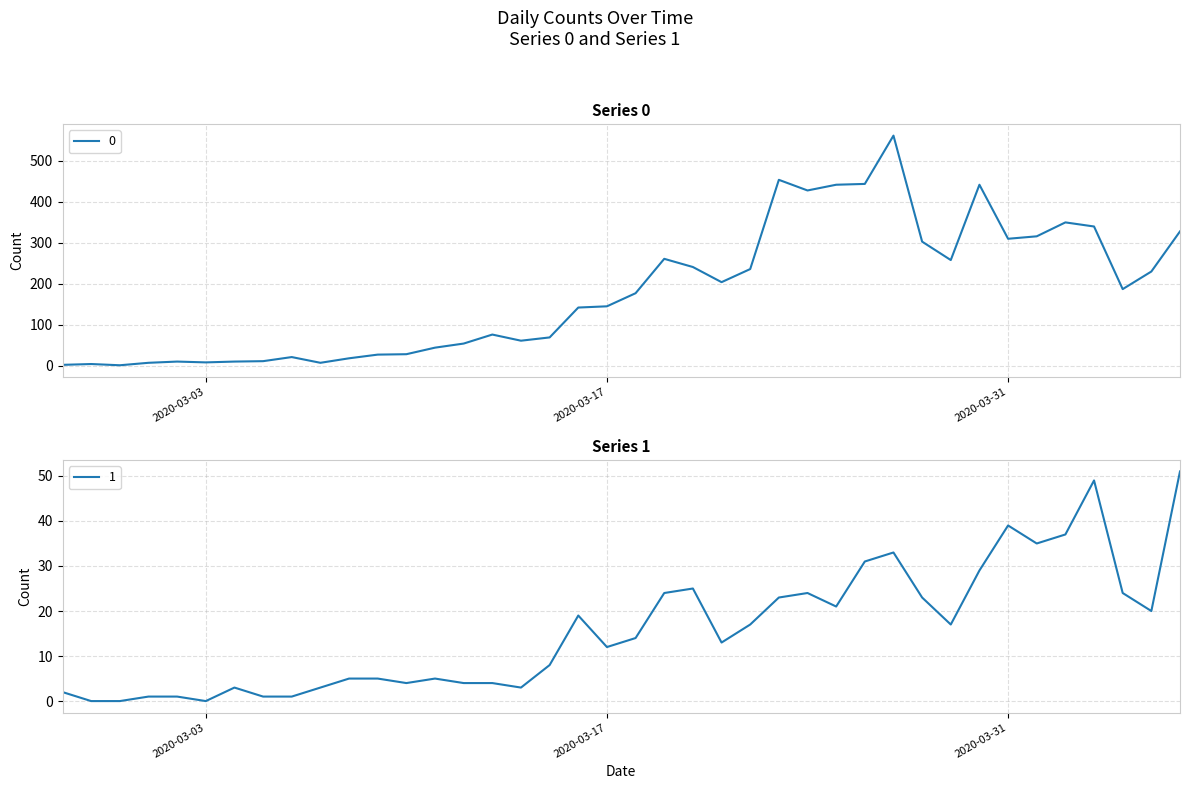

The value of 0 at 2020-03-03 is 2. True or false?

False